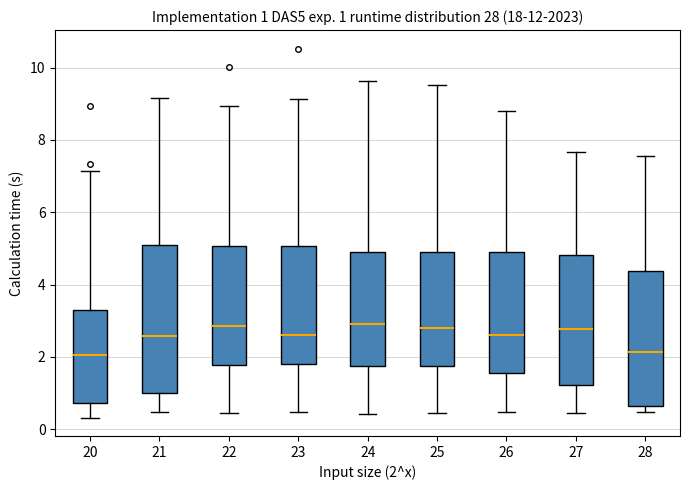

Which box is the tallest, from its lower edge to its upper edge?

21